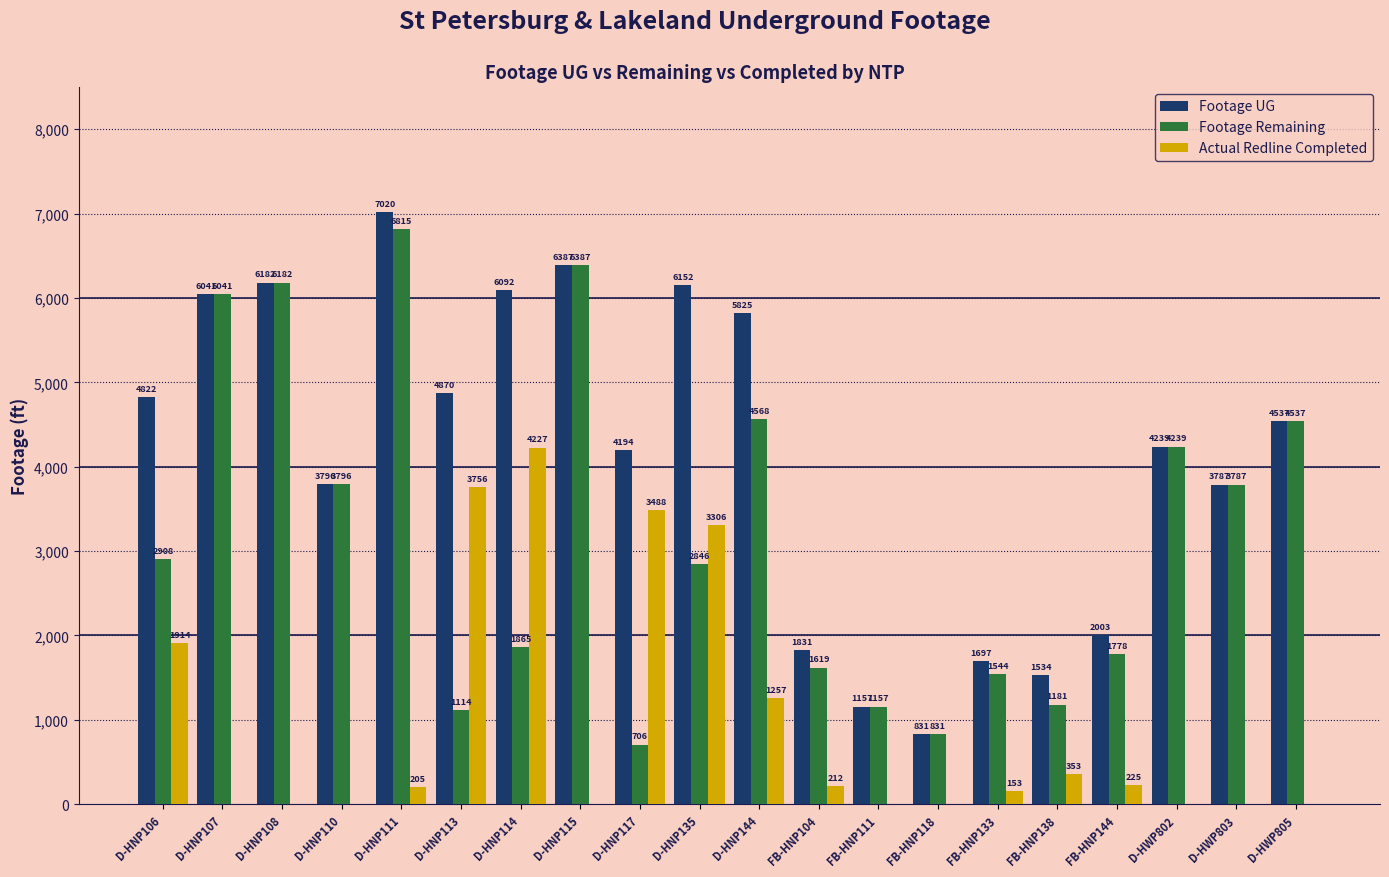

What are all the series names shown in the legend?

Footage UG, Footage Remaining, Actual Redline Completed